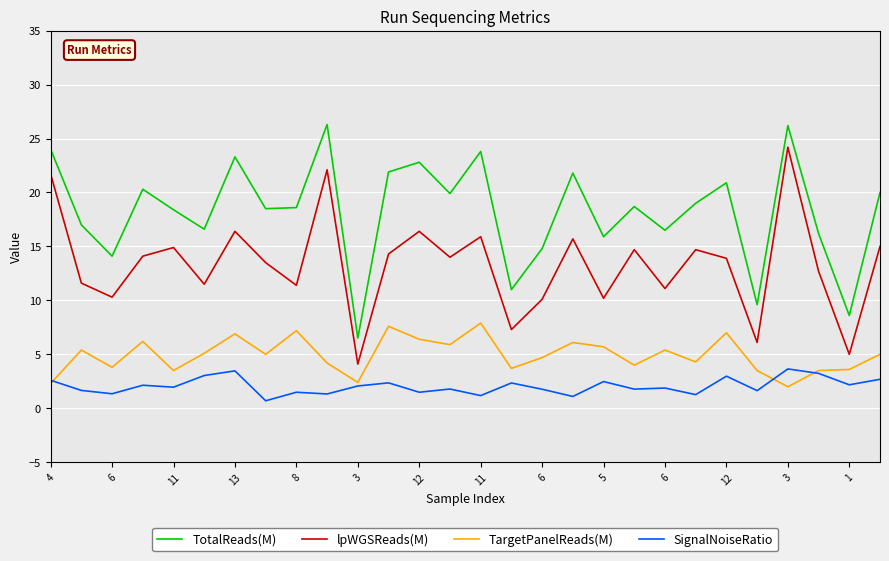

List the series in order of their peak value, lowest first.

SignalNoiseRatio, TargetPanelReads(M), lpWGSReads(M), TotalReads(M)